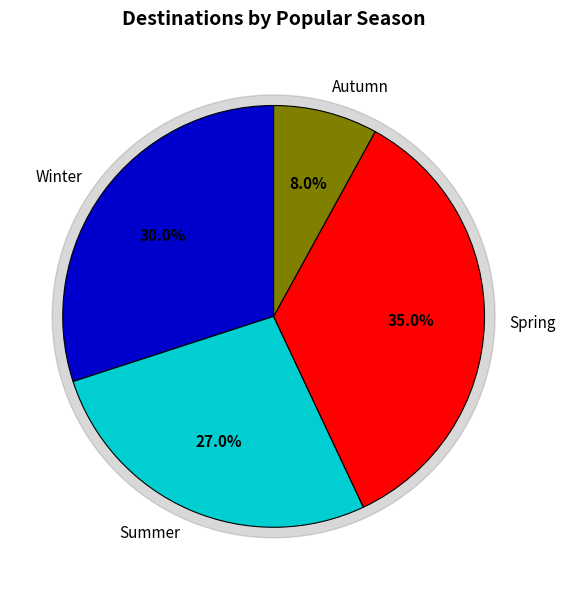

How many segments does this pie chart have?

4